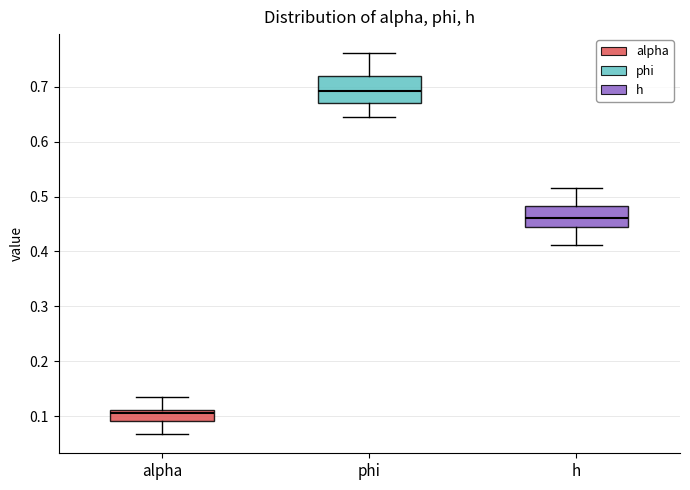

Which box is the tallest, from its lower edge to its upper edge?

phi